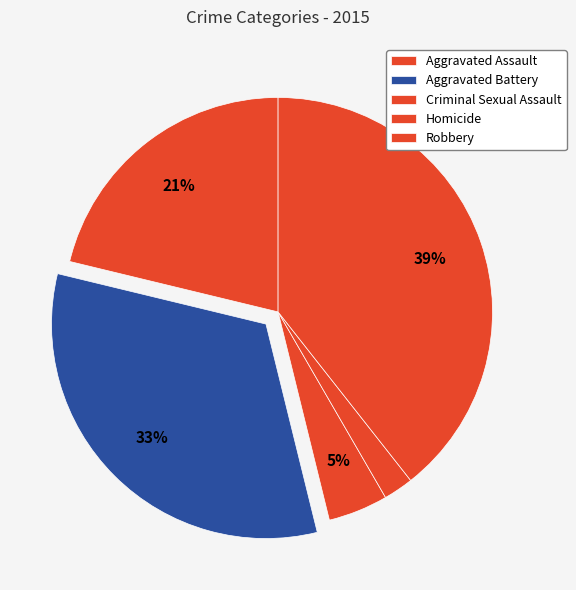

To the nearest percent, what percentage of the pie is Aggravated Battery?

33%